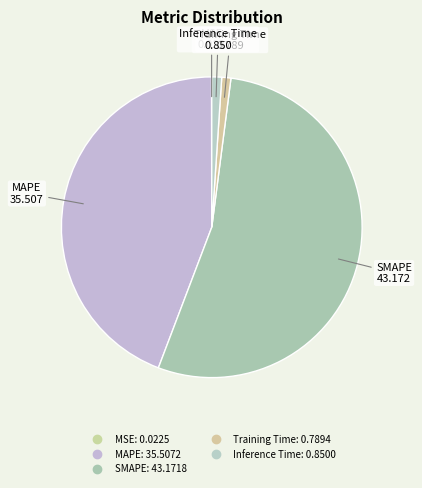

To the nearest percent, what percentage of the pie is Training Time?

1%